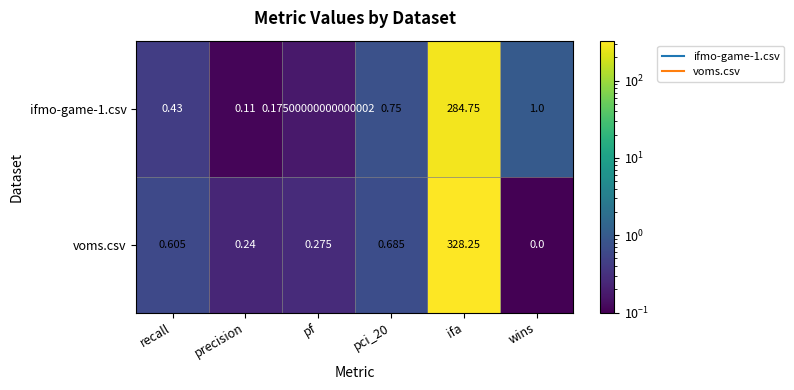

Rank the series by their maximum value, from lowest to highest.

ifmo-game-1.csv, voms.csv